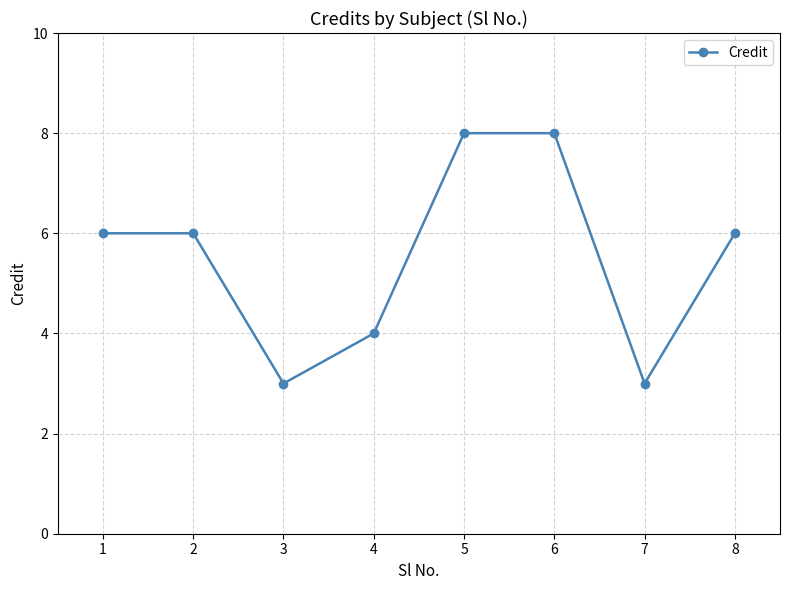

At which category does the data reach its first local valley?

3